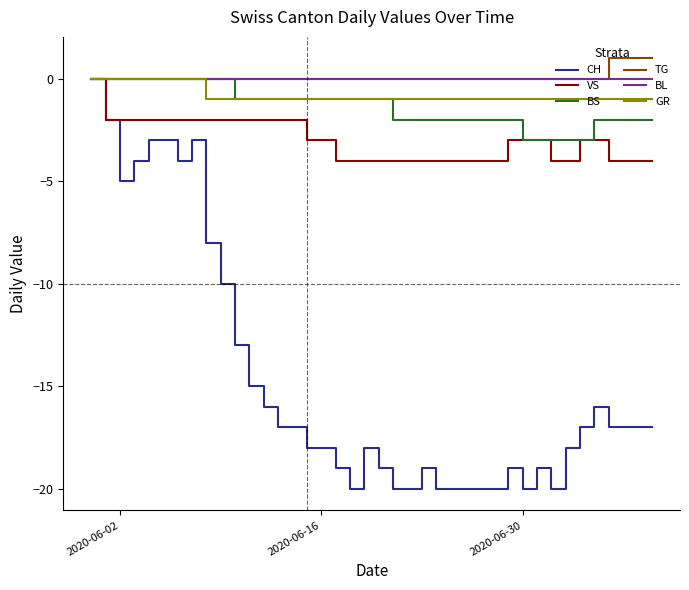

What is the minimum value for CH?

-20